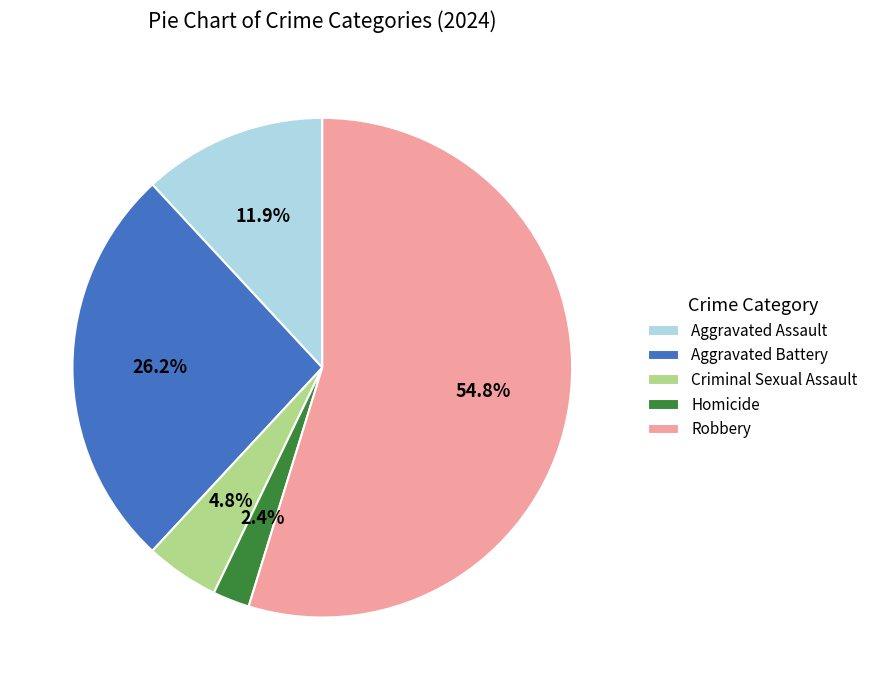

To the nearest percent, what portion does Criminal Sexual Assault represent?

5%